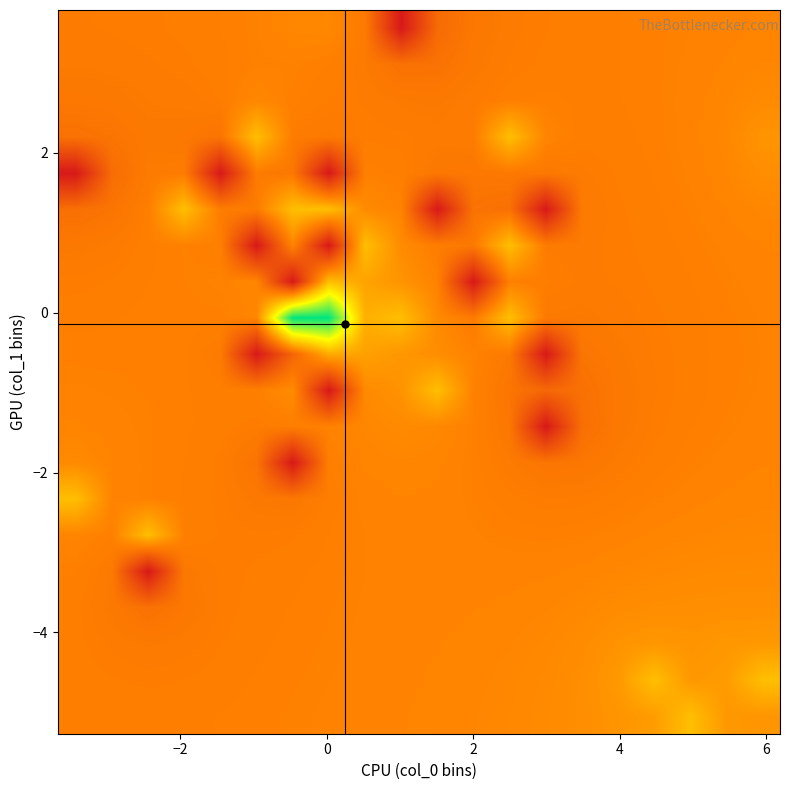

At how many categories does at least one series exceed 0?

20